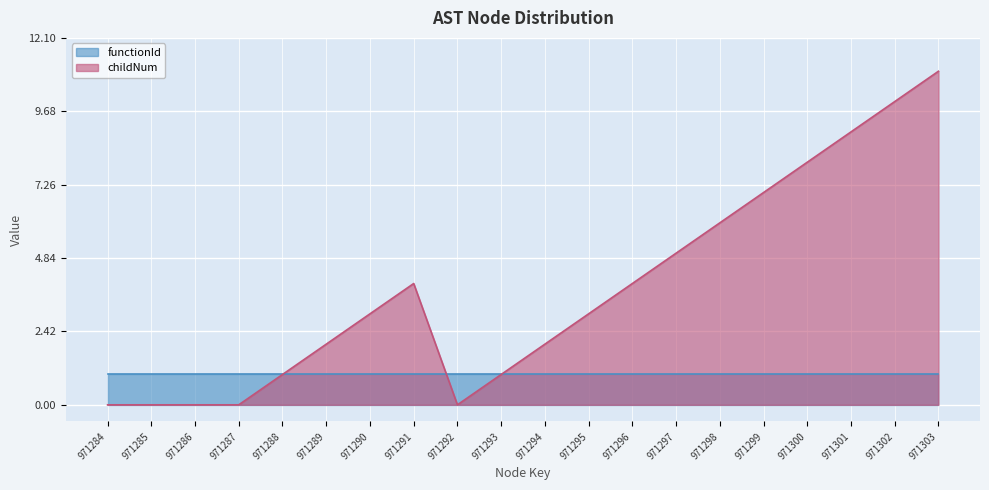

Reading left to right, what are all the values shown in this chart?

0	0	0	0	1	2	3	4	0	1	2	3	4	5	6	7	8	9	10	11